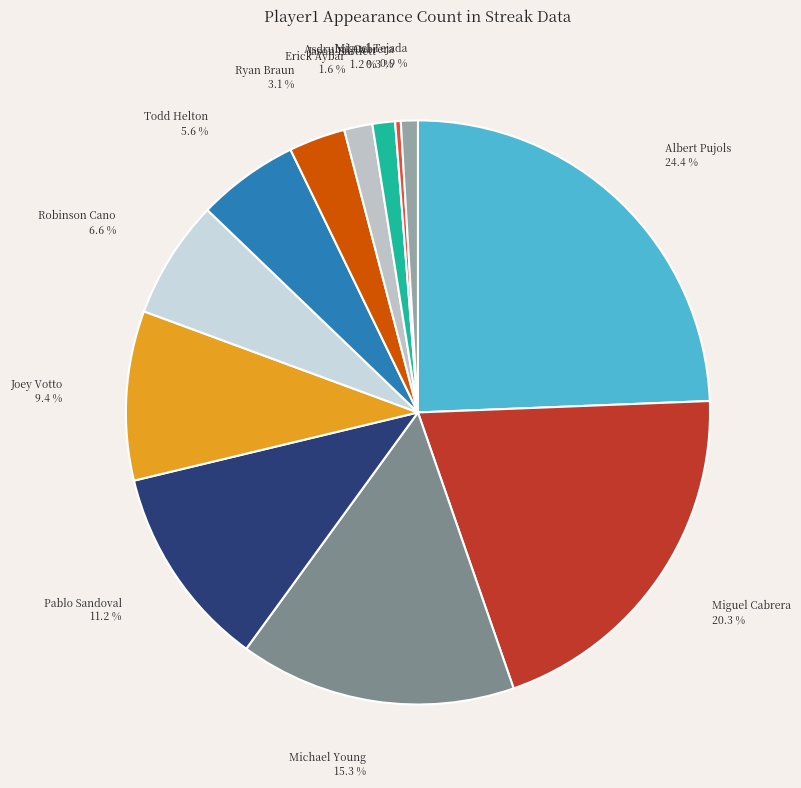

How much of the chart is everything except Pablo Sandoval?

88.8%